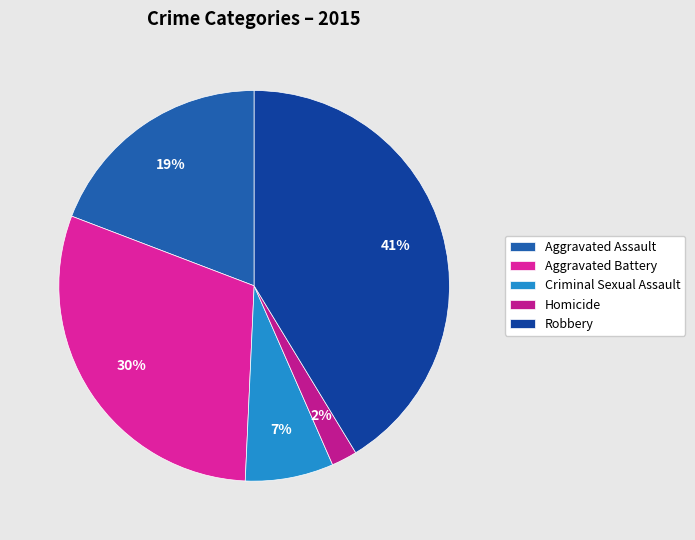

How much of the chart is everything except Homicide?

97.9%